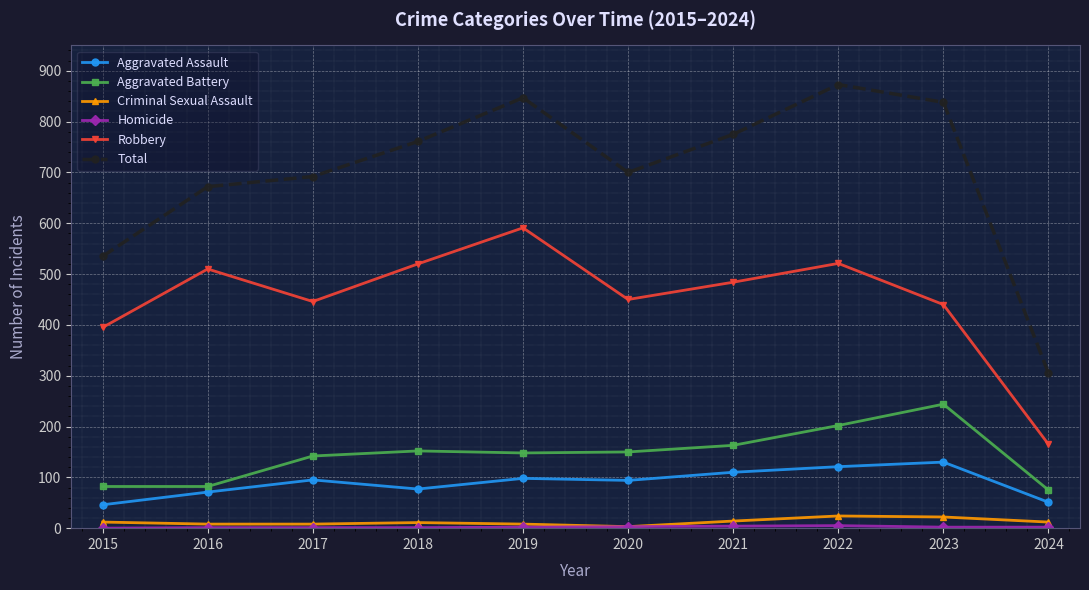

True or false: Aggravated Battery and Robbery intersect in this chart.

False